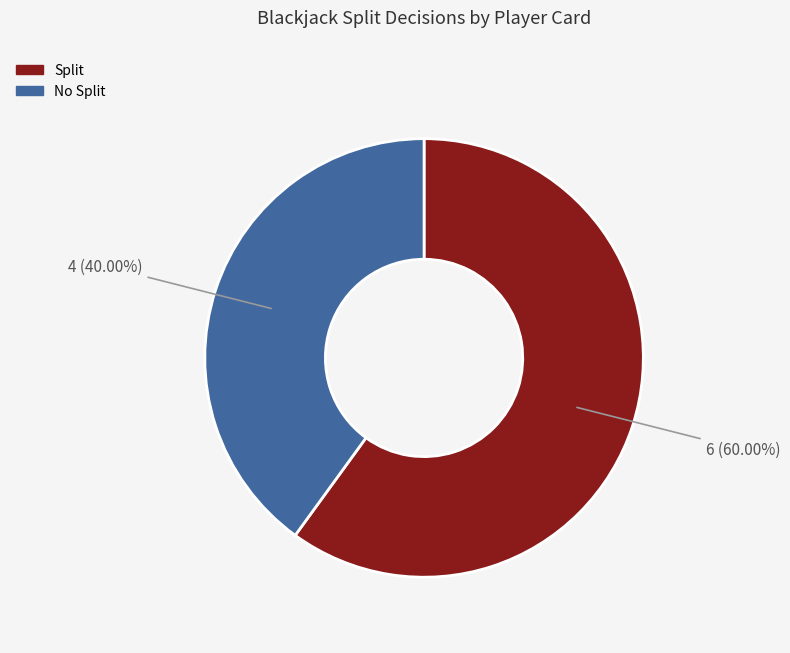

Count the number of slices in the pie.

2